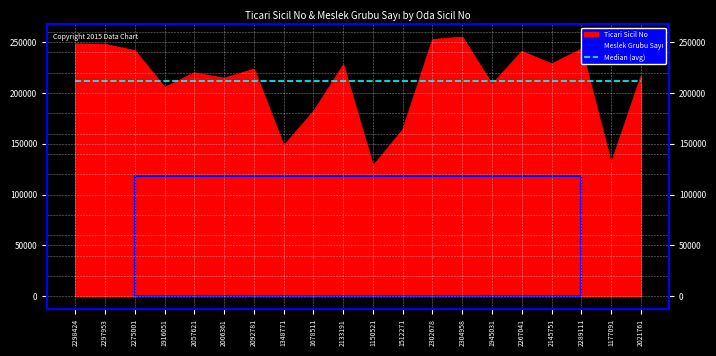

Rank the categories by value from highest to lowest.

2304958, 2302678, 2298424, 2297953, 2289111, 2275001, 2267041, 2145751, 2133191, 2092781, 2057621, 2021761, 2006361, 1945031, 1916051, 1678511, 1512271, 1348771, 1177091, 1150521